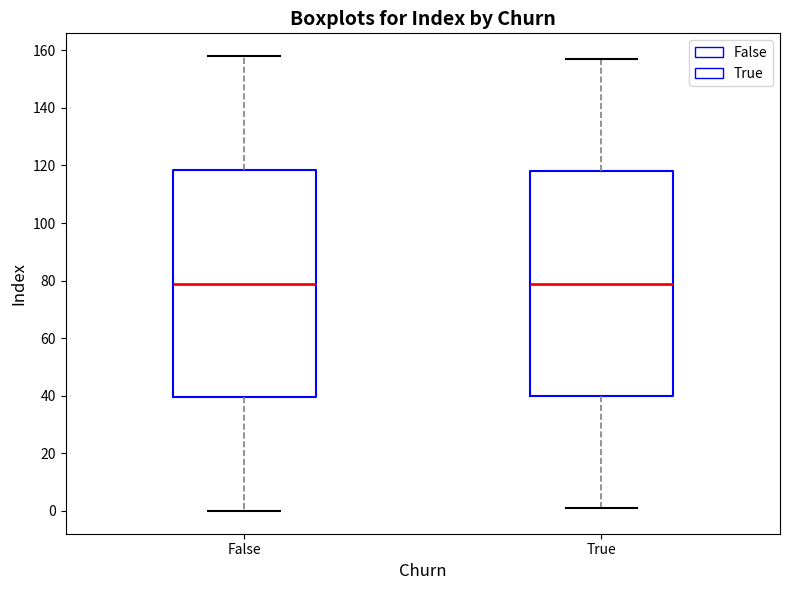

Where does the lower whisker of the box for True end on the y-axis? The values are not printed on the chart, so give them approximately, as read against the axis.

2